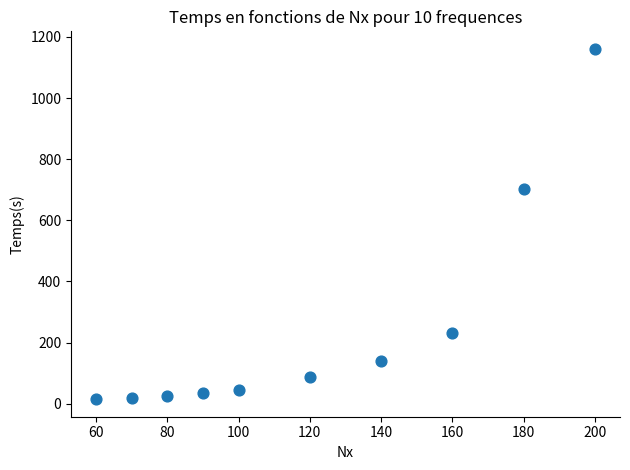

What is the average X value?

120.0